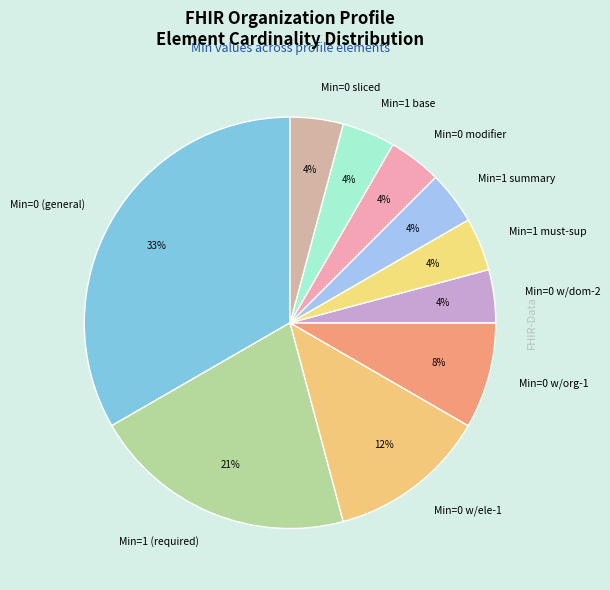

Which slice is the largest?

Min=0 (general)